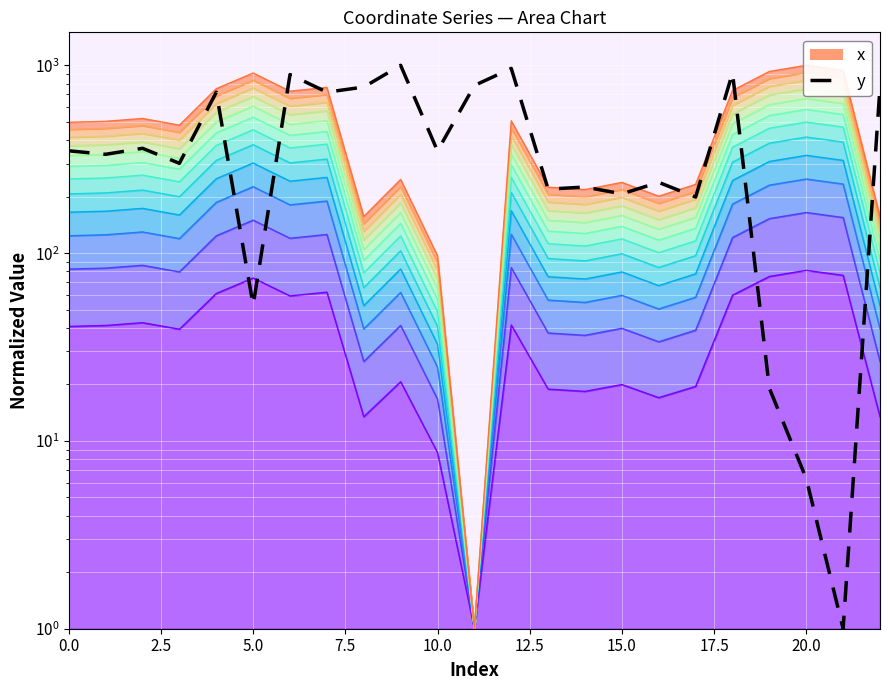

What is the difference between the values at 15 and 16?

31.3